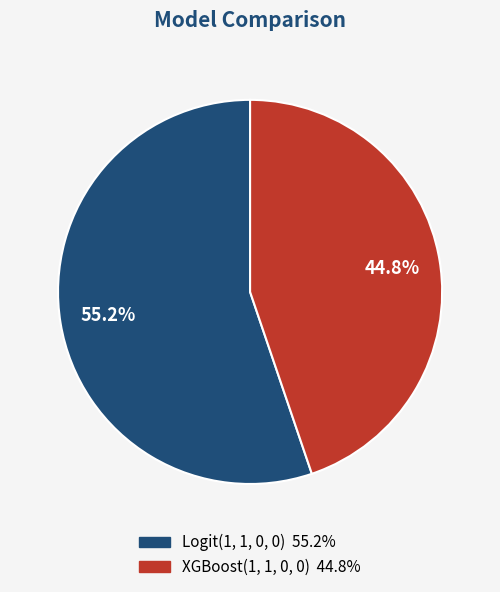

Which category has the smallest portion of the pie?

XGBoost(1, 1, 0, 0)